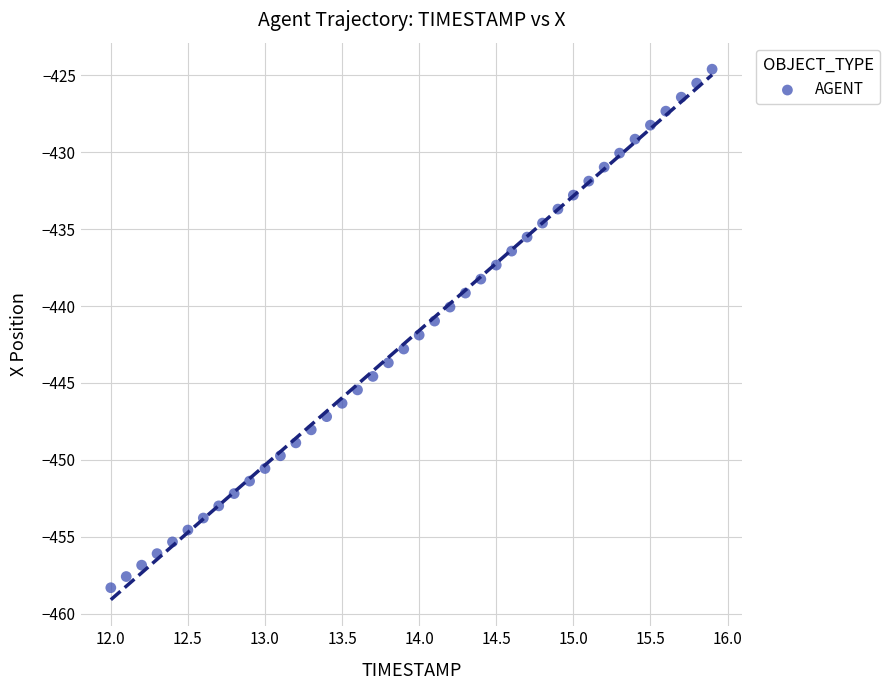

What is the range of X values (max minus min)?

3.9